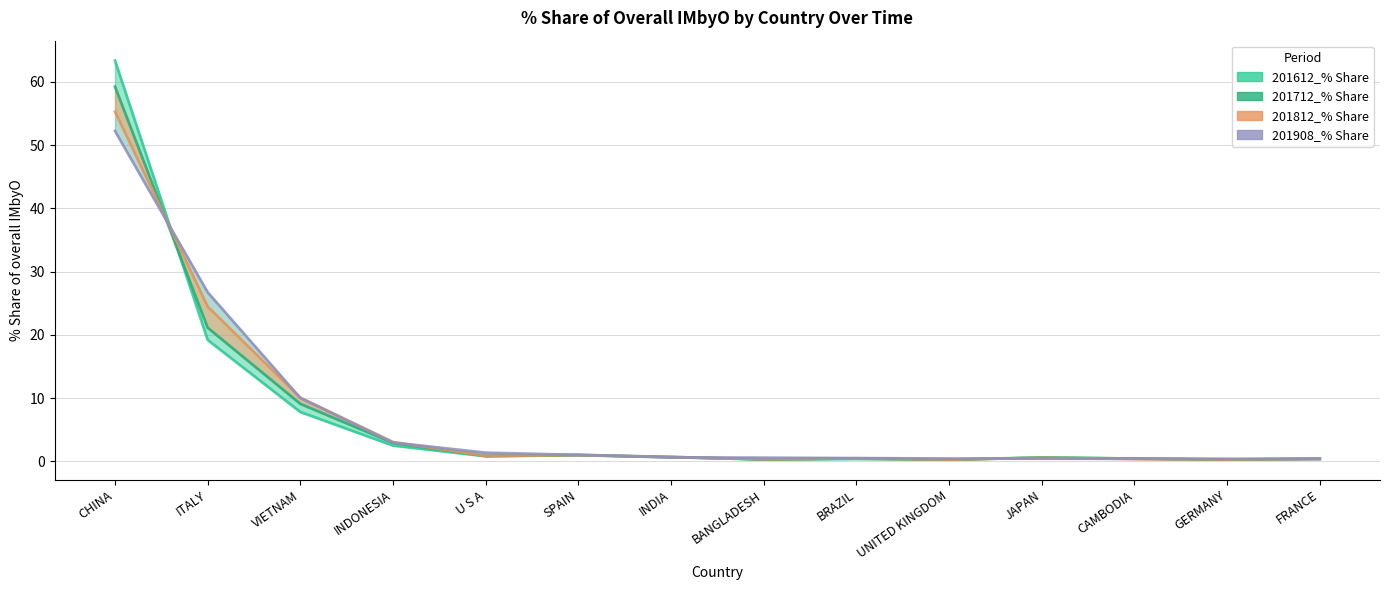

In 201612_% Share, how many points are lower than both neighbors (excluding endpoints)?

4